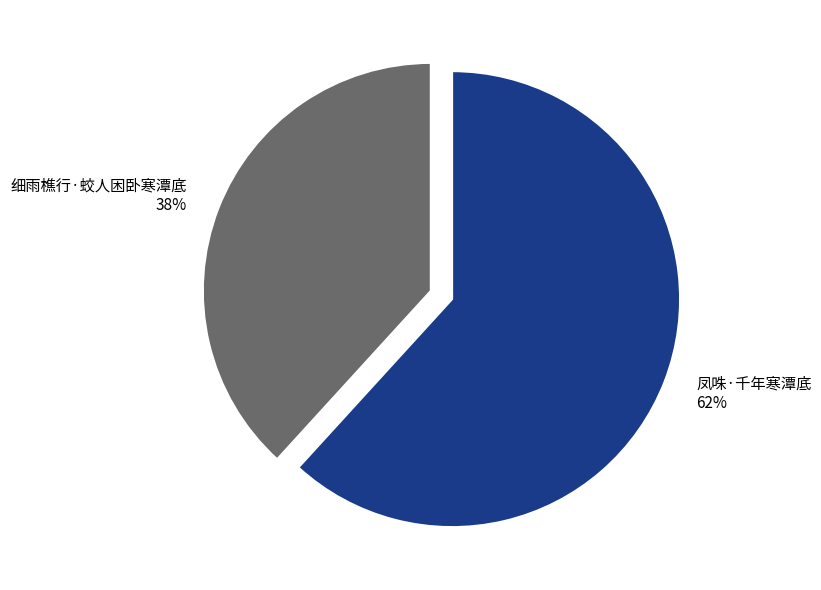

To the nearest percent, what percentage of the pie is 细雨樵行·蛟人困卧寒潭底?

38%